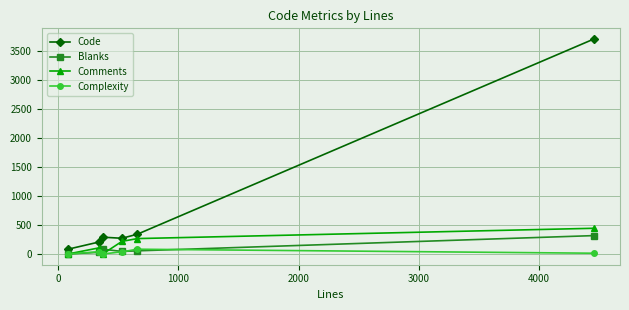

Which series has the widest spread of values?

Code